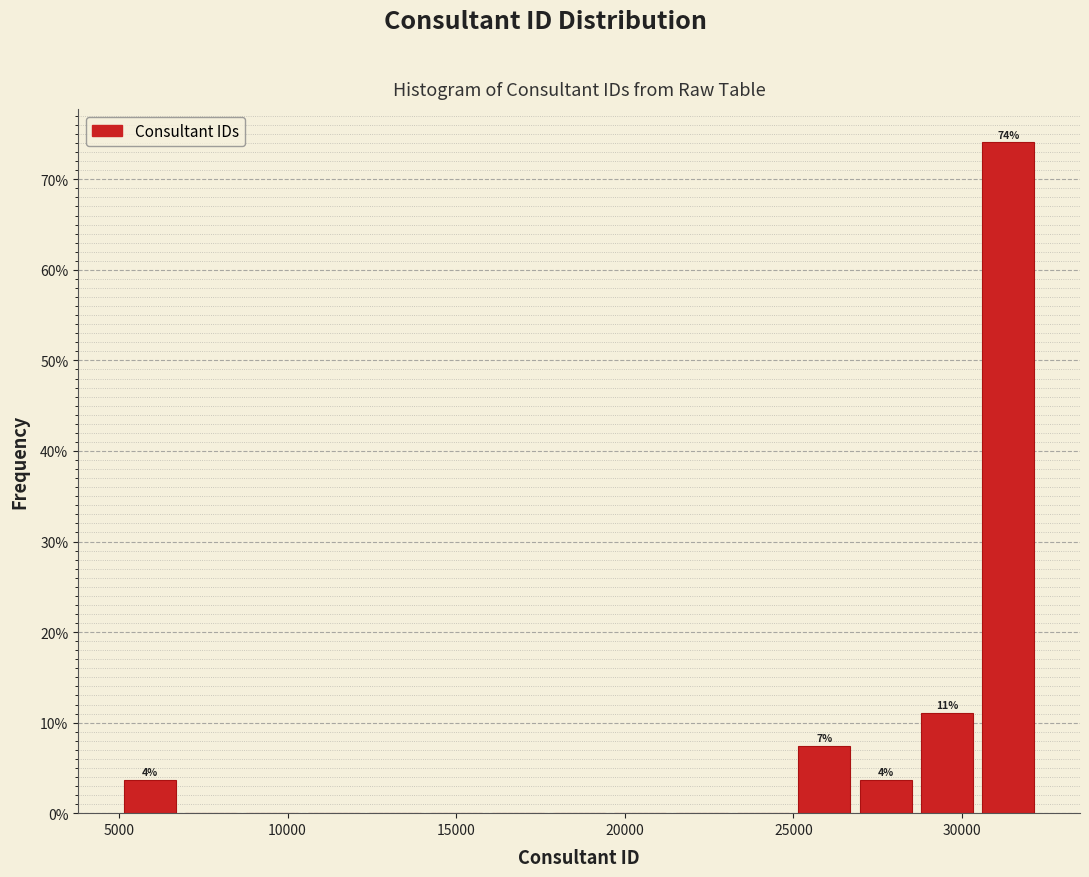

Read against the x-axis, roughly where is the centre of the tallest bar?

31500